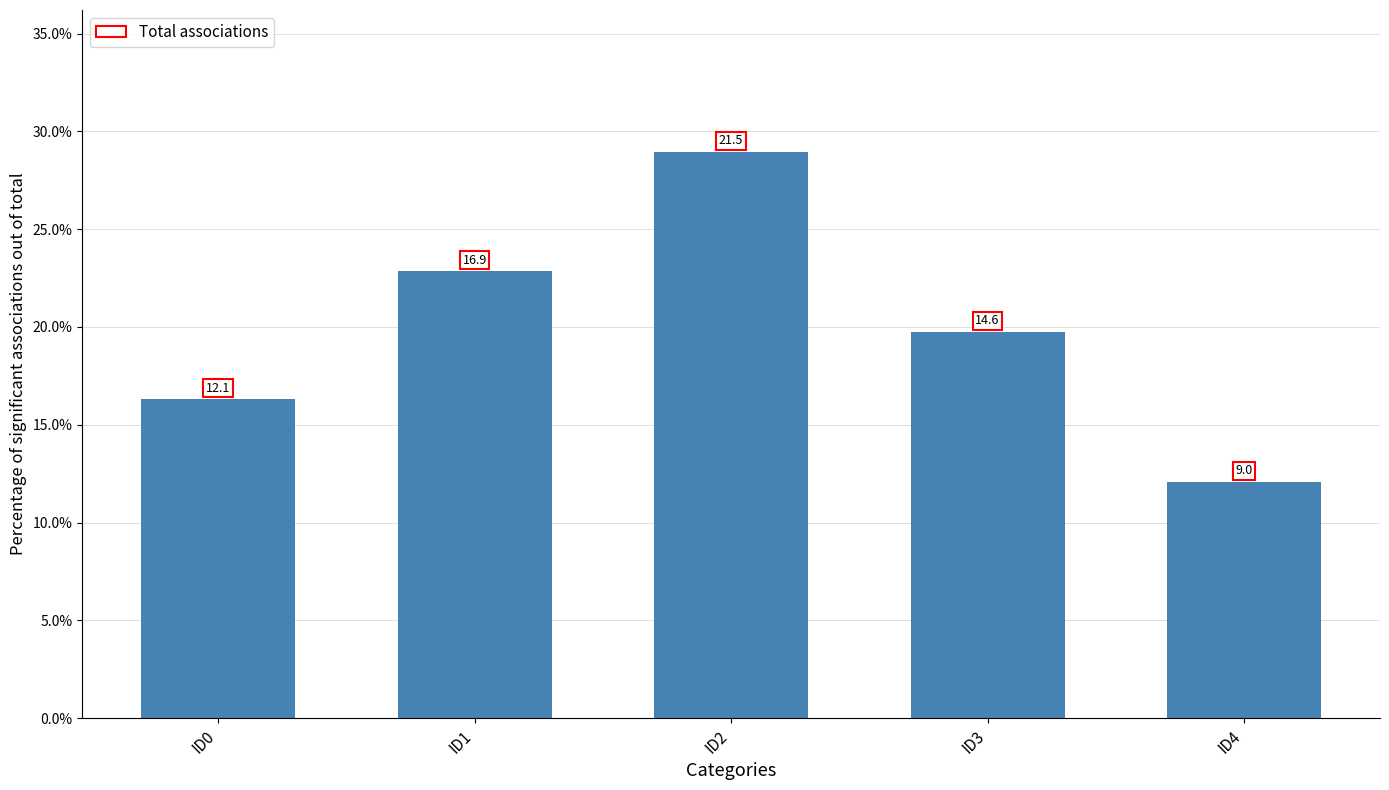

Does the chart contain any negative values?

No